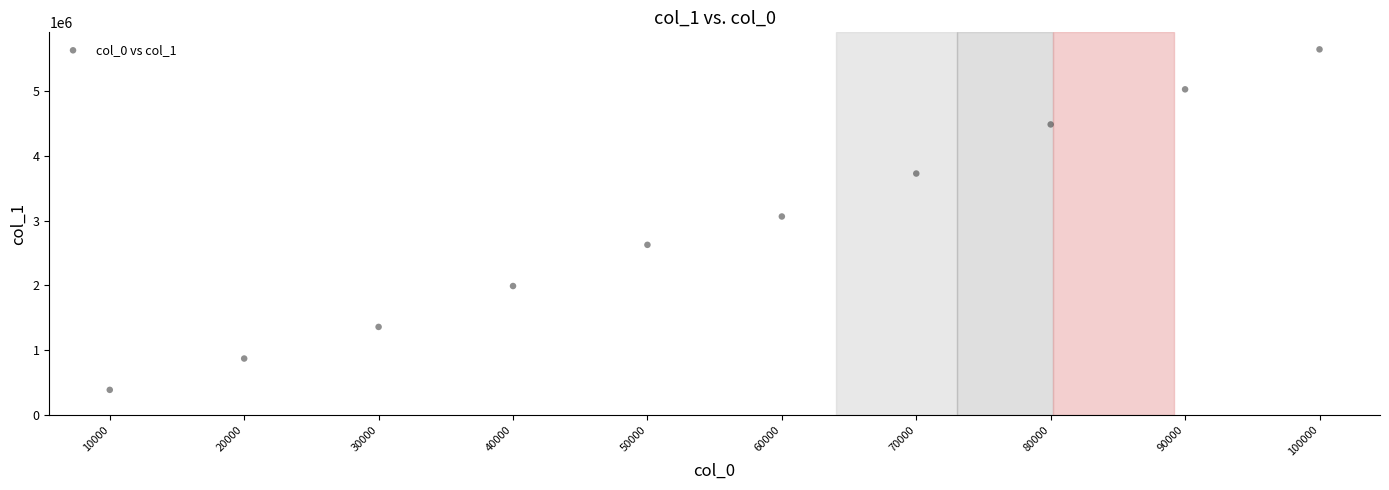

What is the average X value?

55000